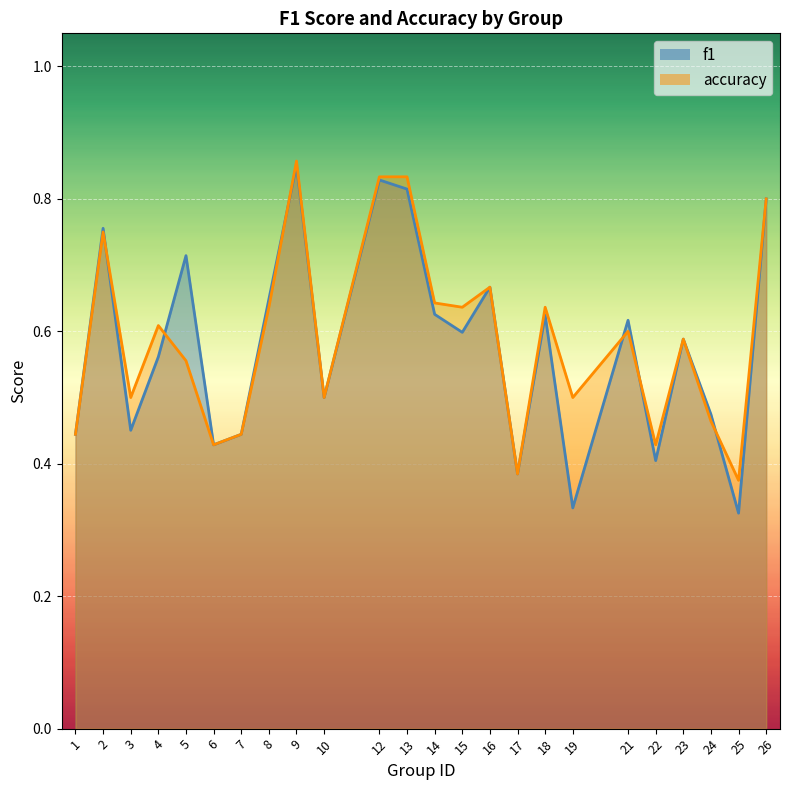

Count the number of categories in the chart.

24